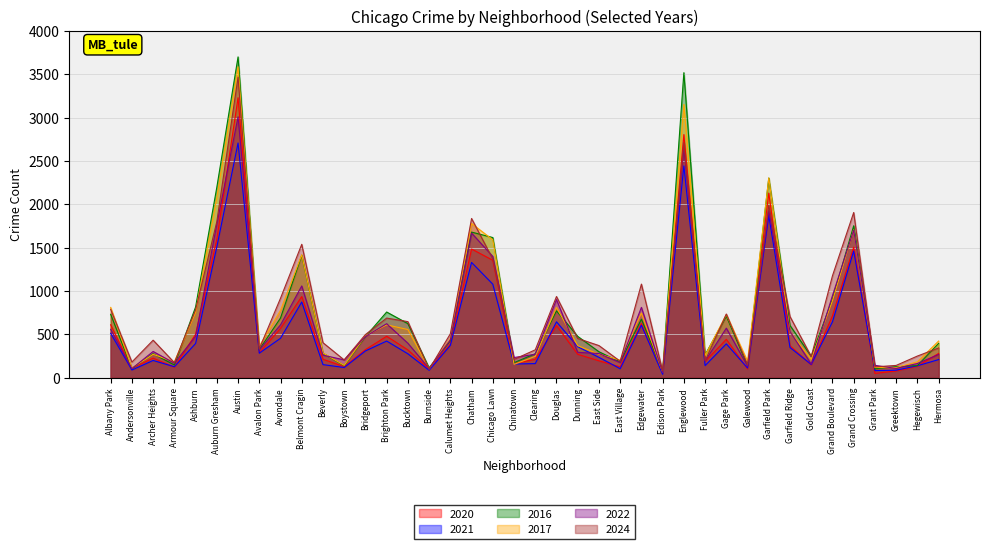

The value of 2020 at Armour Square is 44. True or false?

False